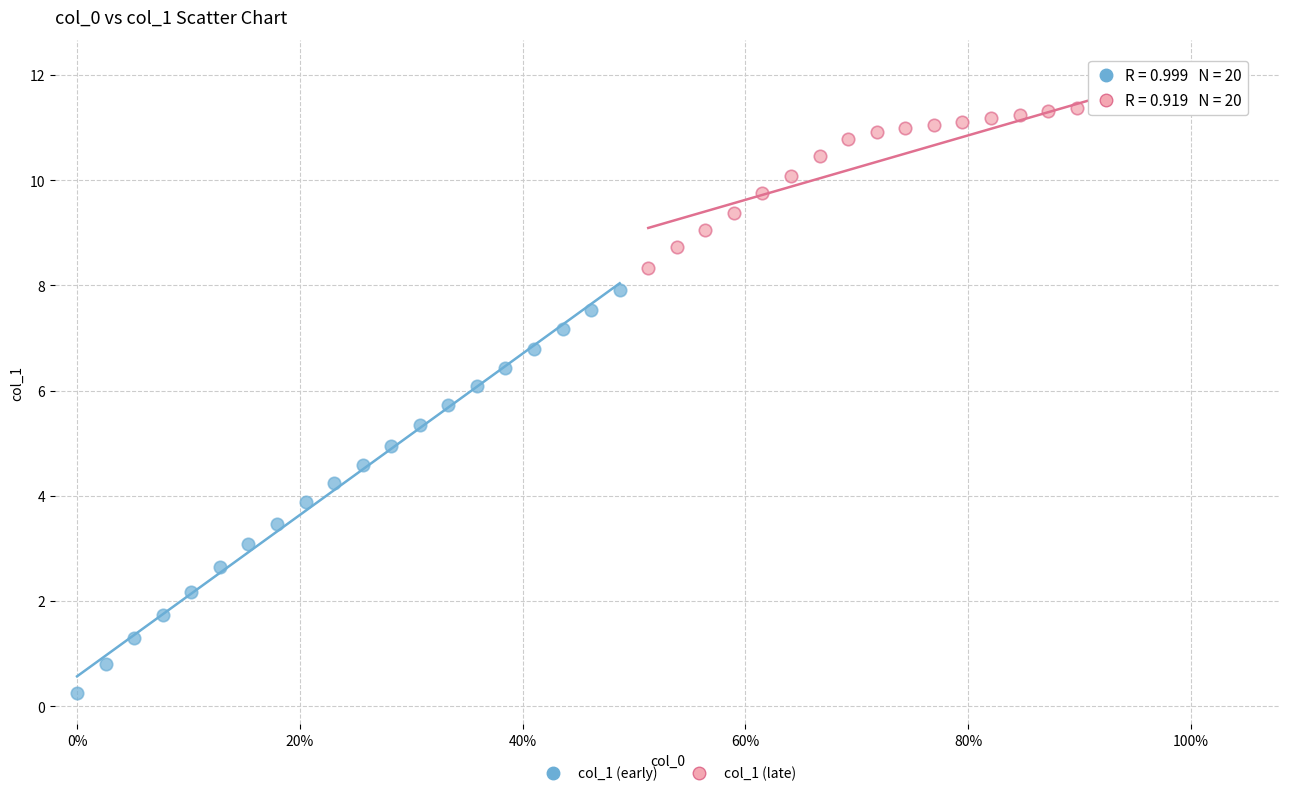

What are all the series names shown in the legend?

col_1 (early), col_1 (late)